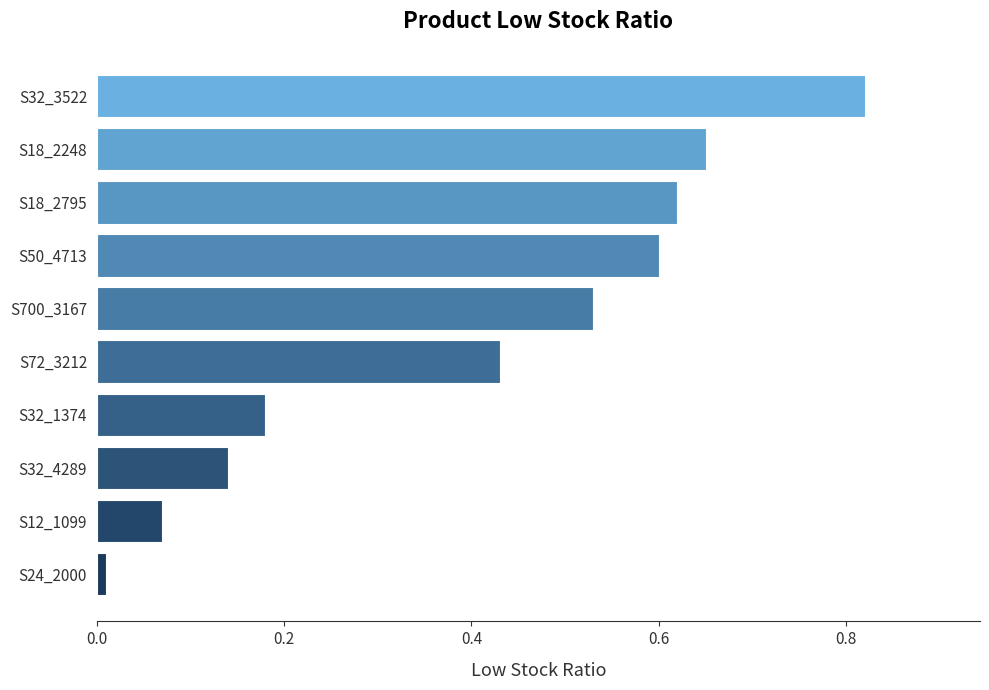

What is the change in value from S12_1099 to S18_2248?

+0.6